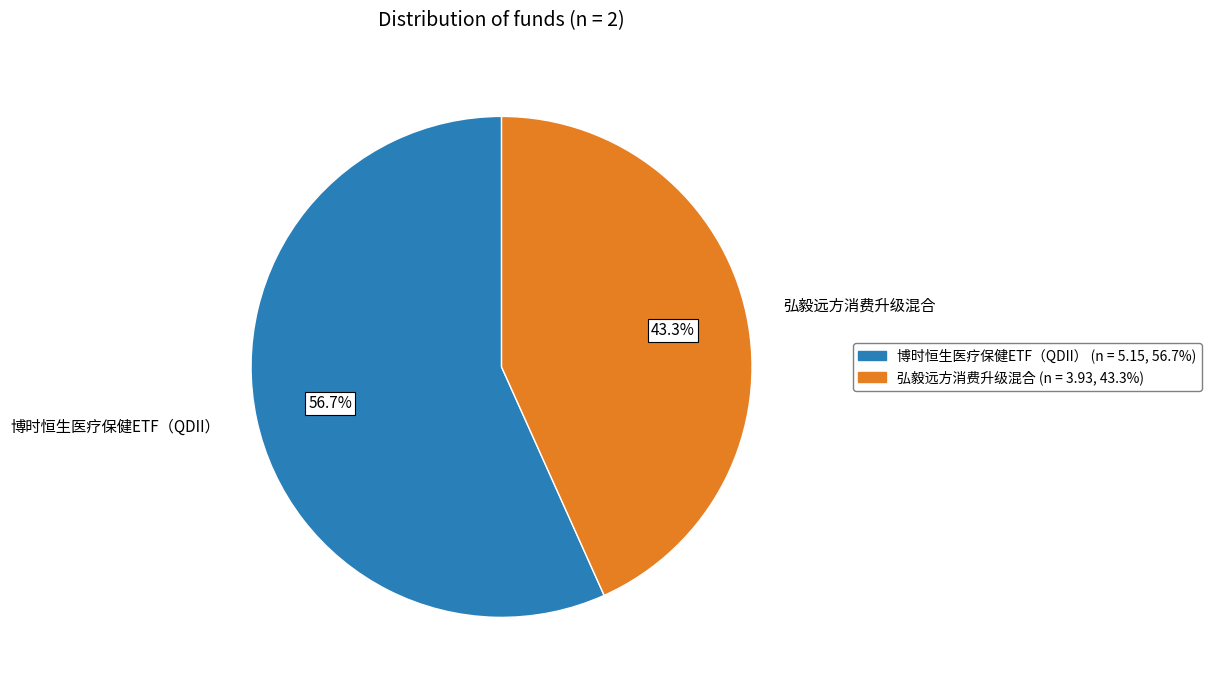

To the nearest percent, what is the average slice percentage?

50%